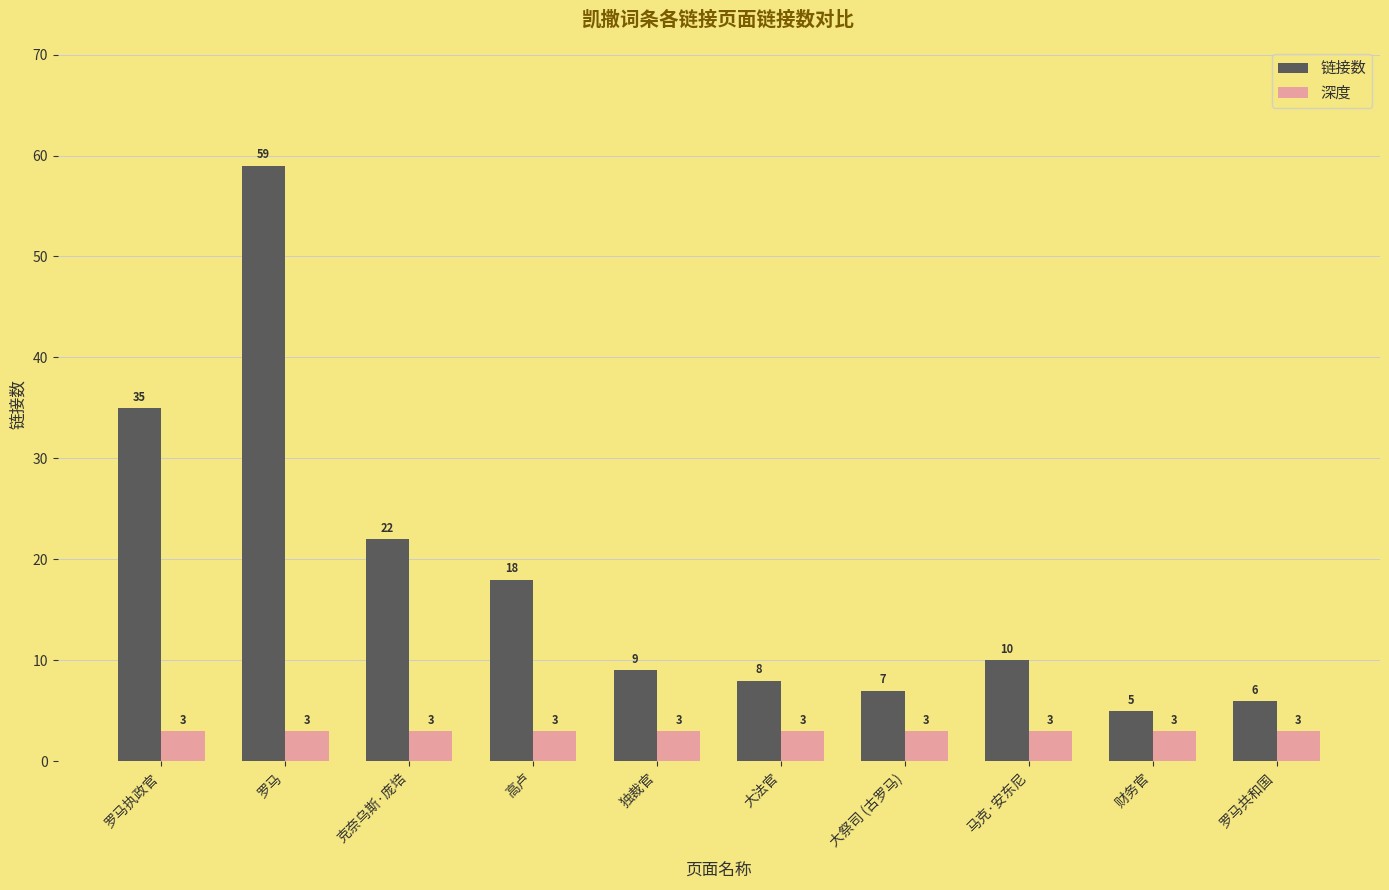

What is the label of the 1st bar from the left?

罗马执政官